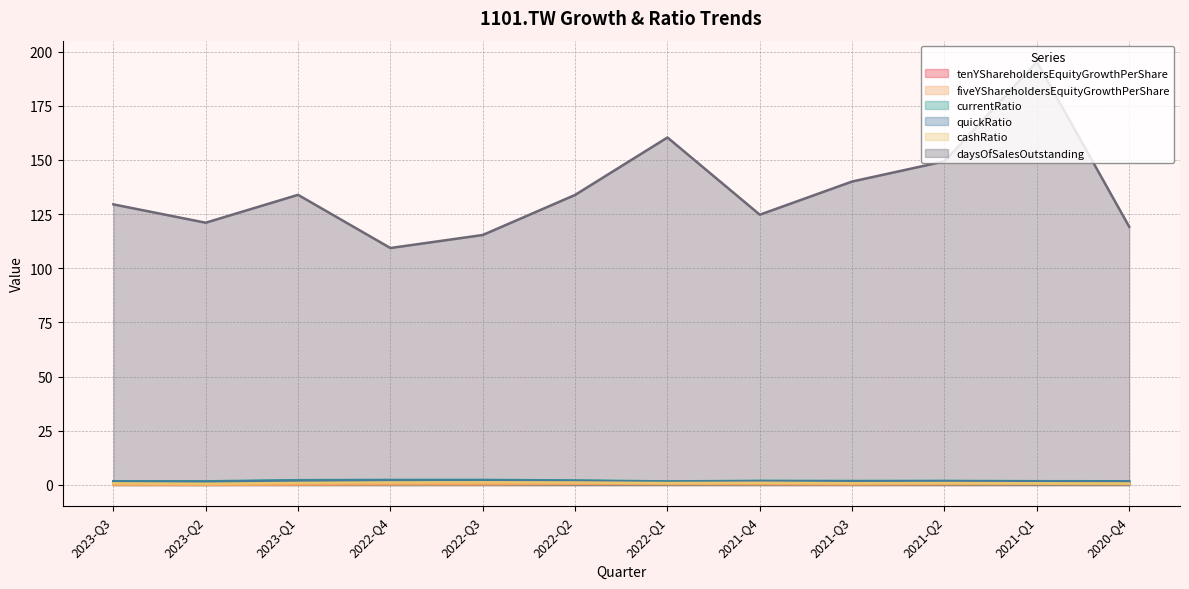

Reading left to right, what are all the values shown in this chart?

tenYShareholdersEquityGrowthPerShare: 0.4	0.3	0.4	0.6	0.5	0.6	0.6	0.6	0.5	0.5	0.6	0.7
fiveYShareholdersEquityGrowthPerShare: 0.1	0.0	0.2	0.3	0.3	0.5	0.5	0.4	0.3	0.5	0.5	0.5
currentRatio: 1.7	1.7	2.2	2.3	2.3	2.1	1.7	1.9	1.8	1.9	1.8	1.7
quickRatio: 1.6	1.5	2.0	2.1	2.1	1.9	1.5	1.7	1.7	1.7	1.6	1.6
cashRatio: 0.8	0.6	1.0	1.2	1.2	1.2	0.9	1.0	0.8	0.9	0.8	0.7
daysOfSalesOutstanding: 129.5	121.0	133.9	109.4	115.4	133.8	160.4	124.7	140.0	149.4	195.3	119.2